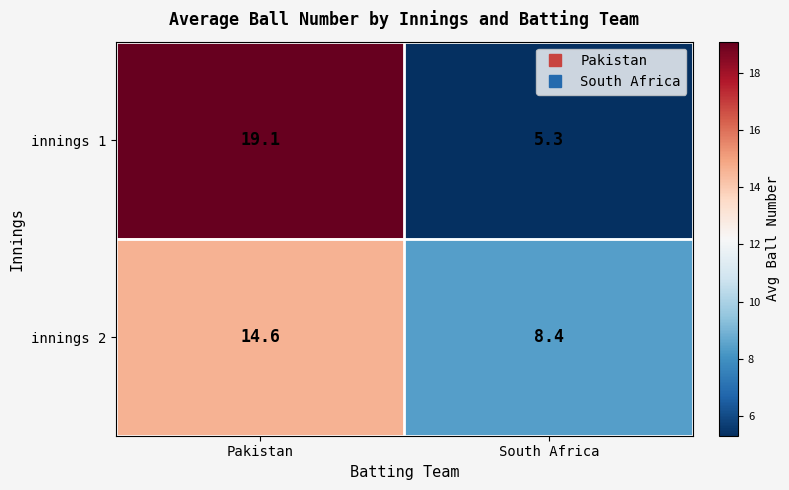

What is the maximum value for innings 2?

14.6